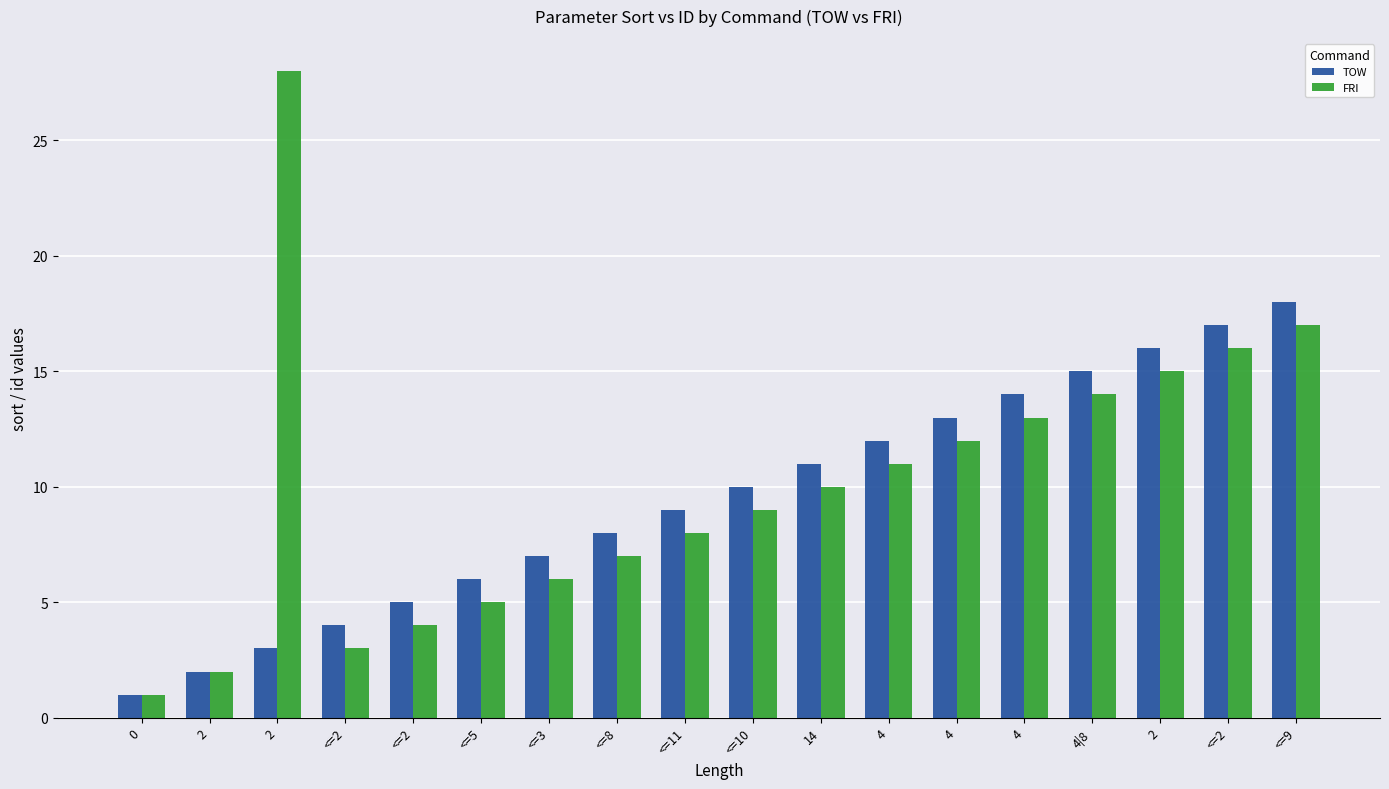

Which has a higher value, 4 or 4?

4